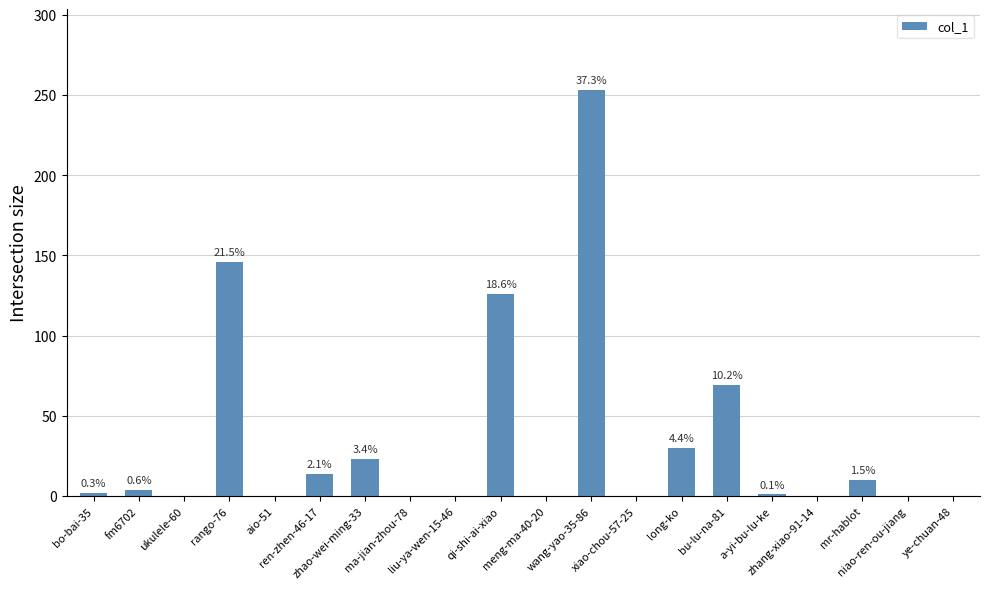

What is the difference between the values at ren-zhen-46-17 and zhao-wei-ming-33?

9